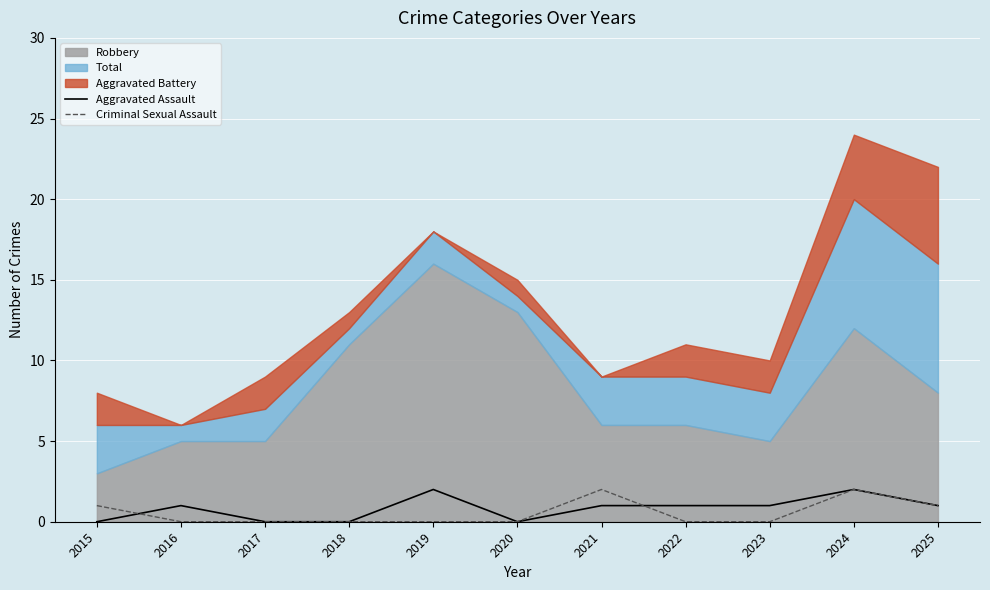

The Aggravated Assault series shows 0 at 2025. True or false?

False